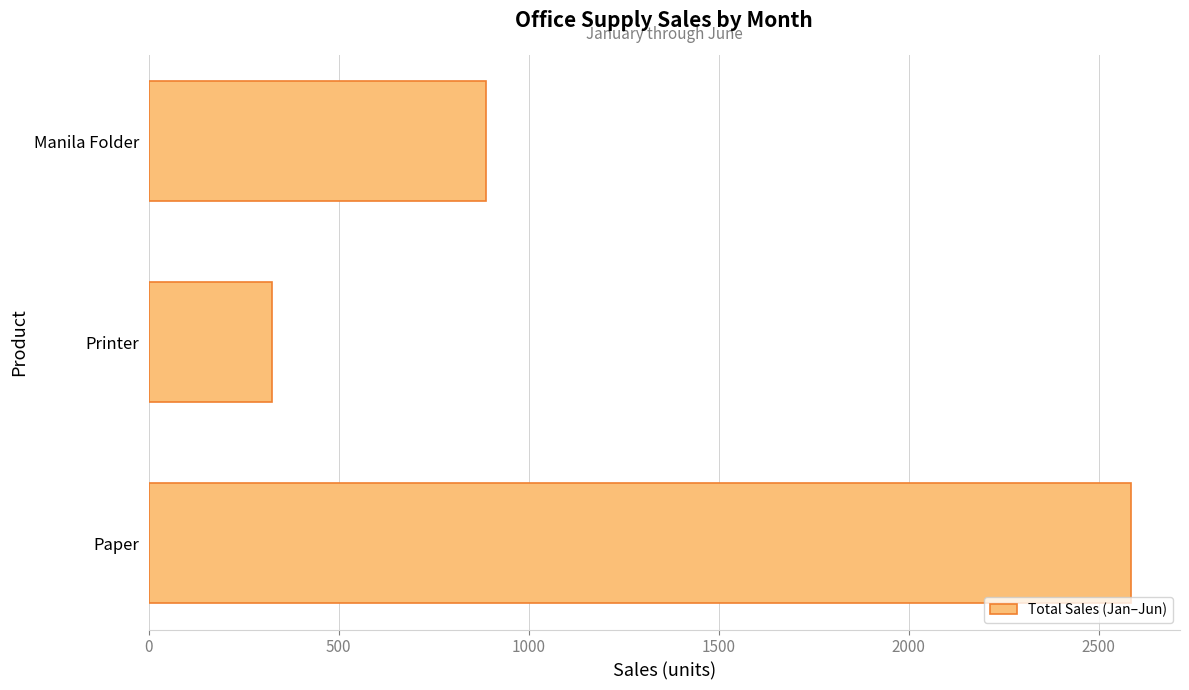

At which label is the value closest to 1455?

Manila Folder